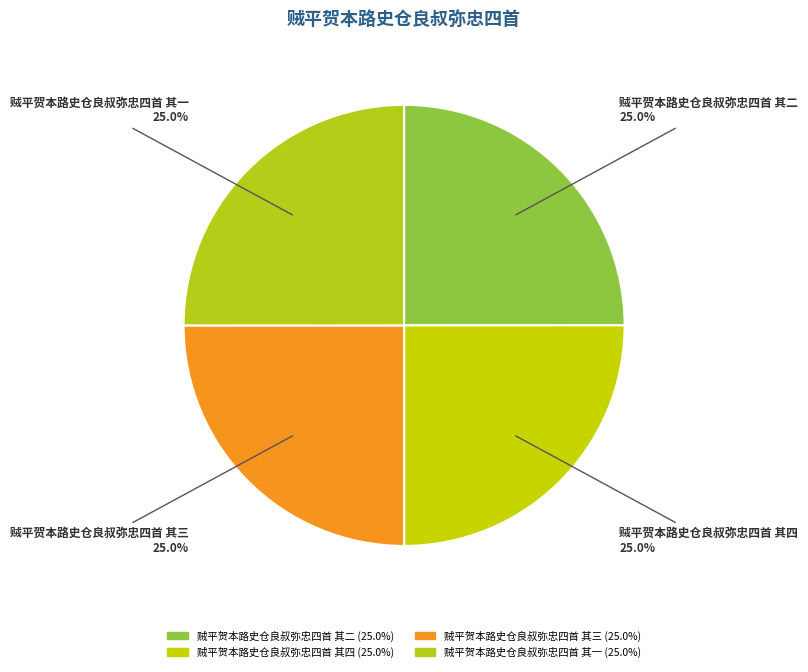

Approximately how many times larger is the value at 贼平贺本路史仓良叔弥忠四首 其三 compared to 贼平贺本路史仓良叔弥忠四首 其四?

1.0